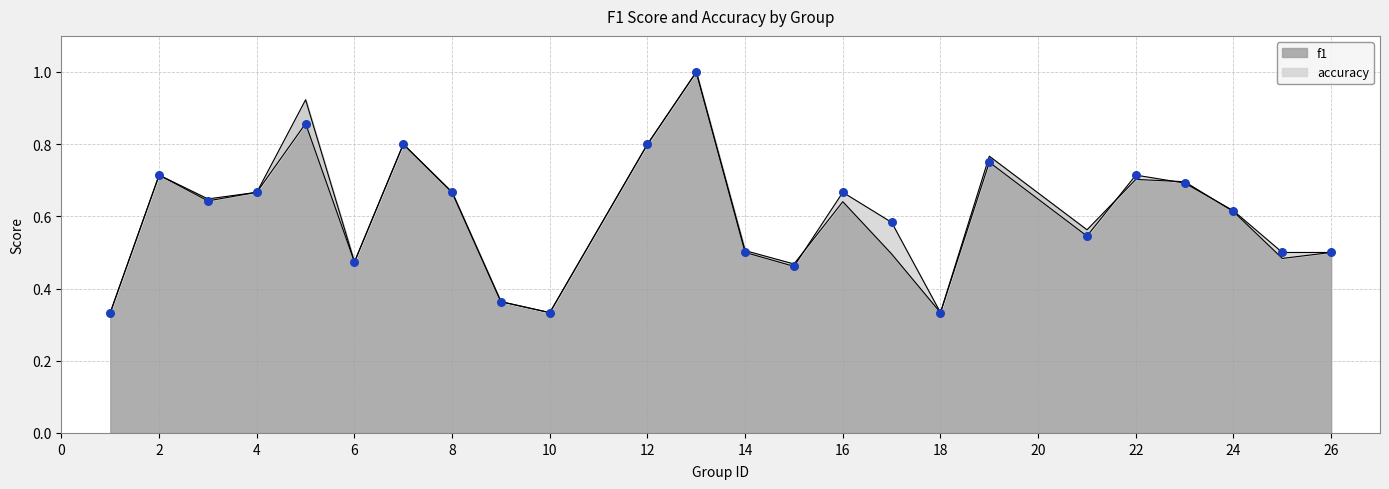

What is the total value across all series at 15?

0.9